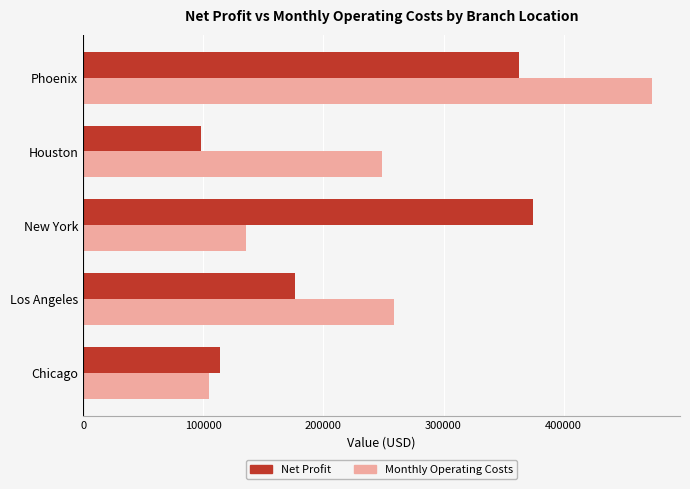

The Monthly Operating Costs series shows 206747.6 at New York. True or false?

False